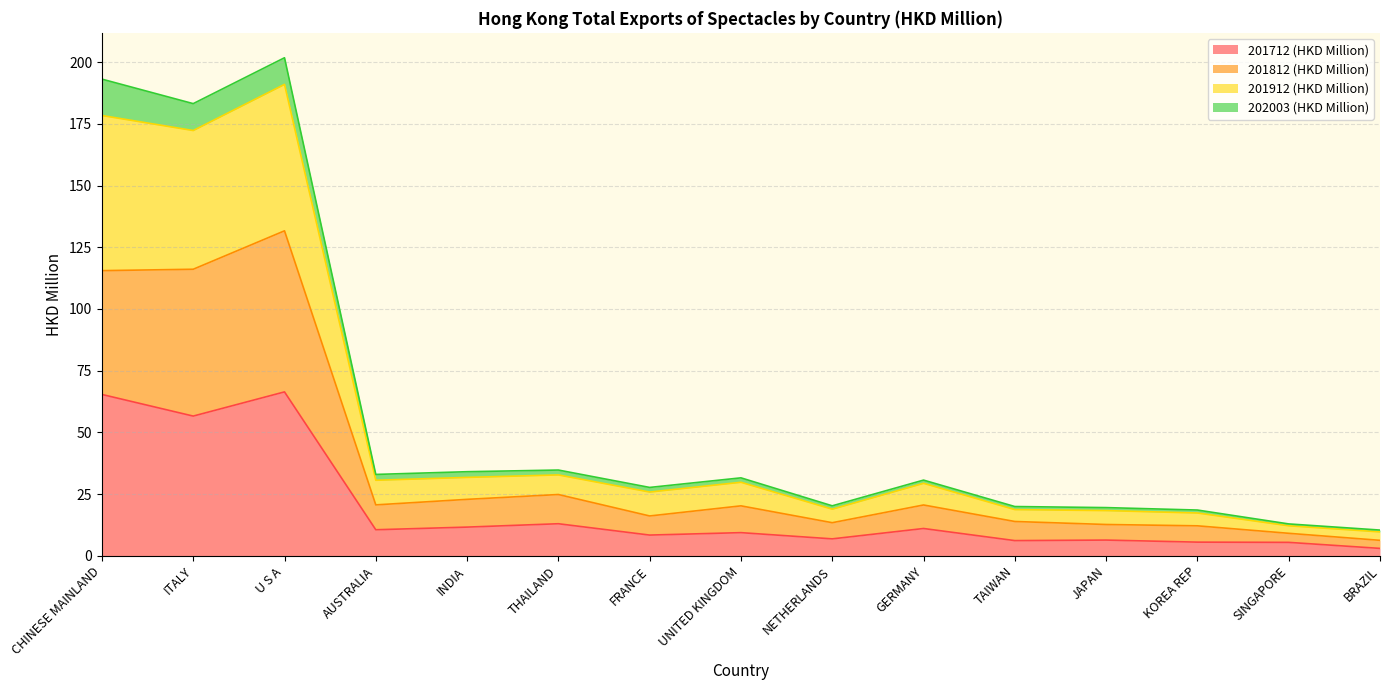

What is the label of the 15th point from the right?

CHINESE MAINLAND